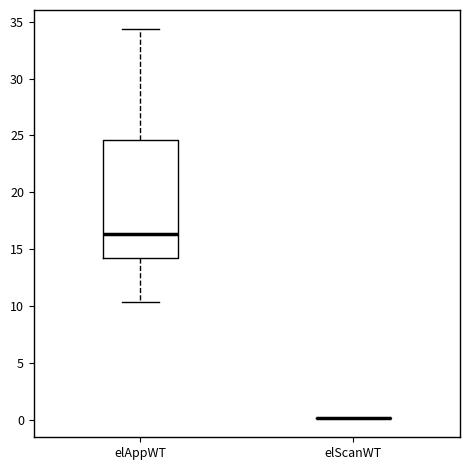

Reading left to right, read every box against the y-axis: the position of its median line, the range the box covers, and the ends of its whiskers. The values are not printed on the chart, so give them approximately, as read against the axis.

elAppWT: median 16.5, box 14.0 to 24.5, whiskers 10.5 to 34.5
elScanWT: box collapsed to a line at 0.0, whiskers 0.0 to 0.0